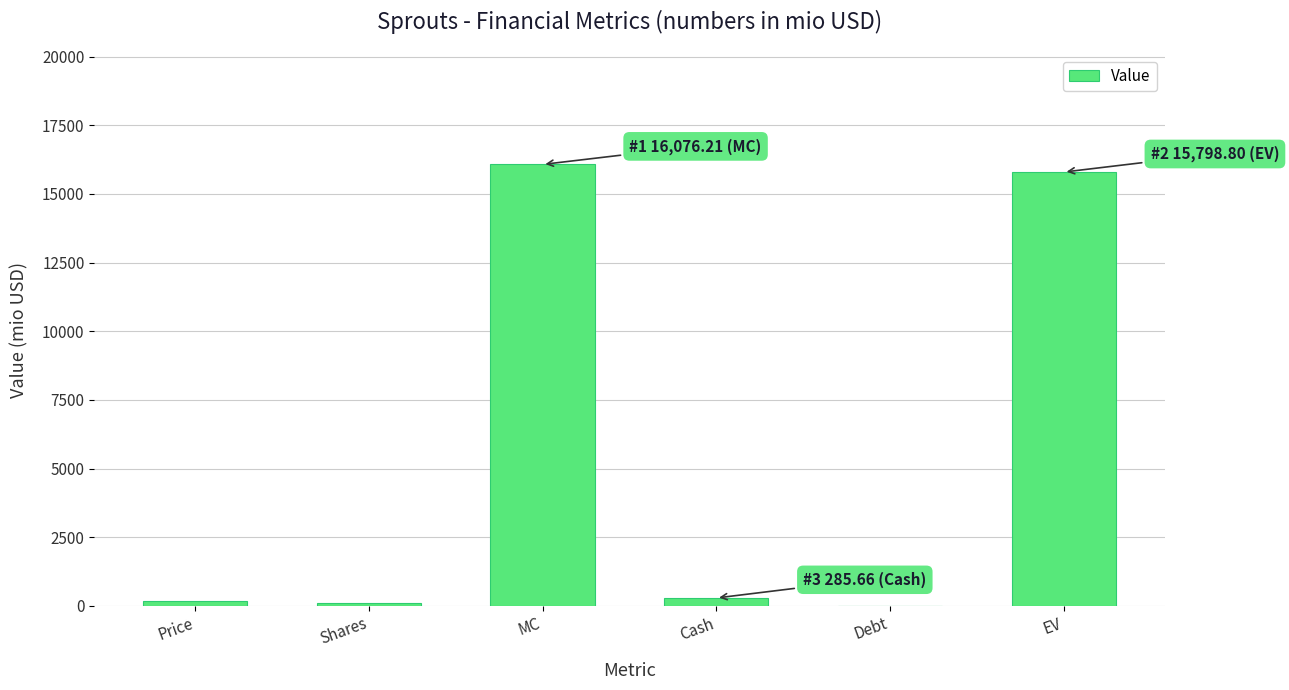

What is the greatest value displayed?

16076.2